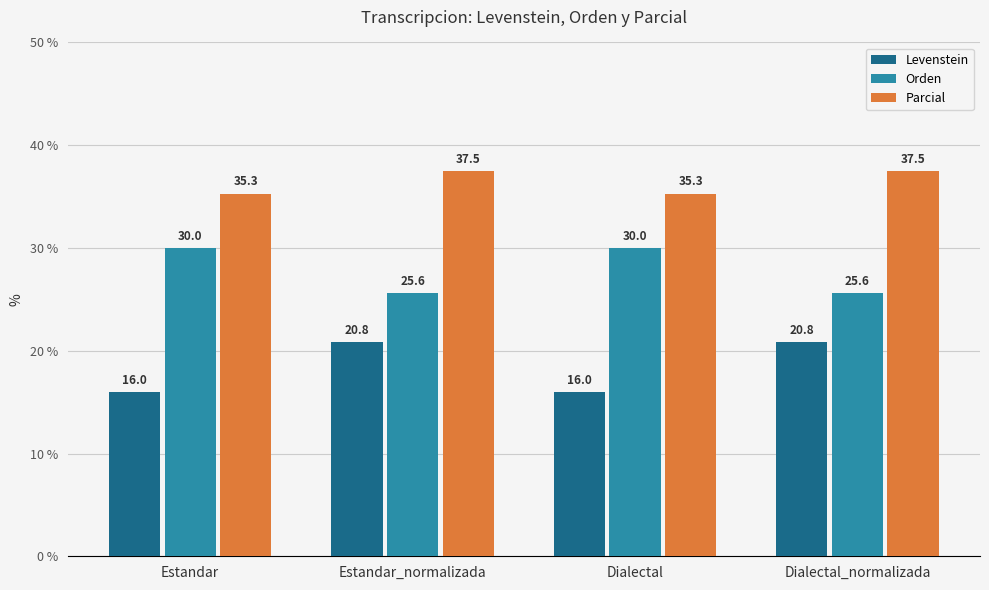

What is the label of the 4th bar from the left?

Dialectal_normalizada